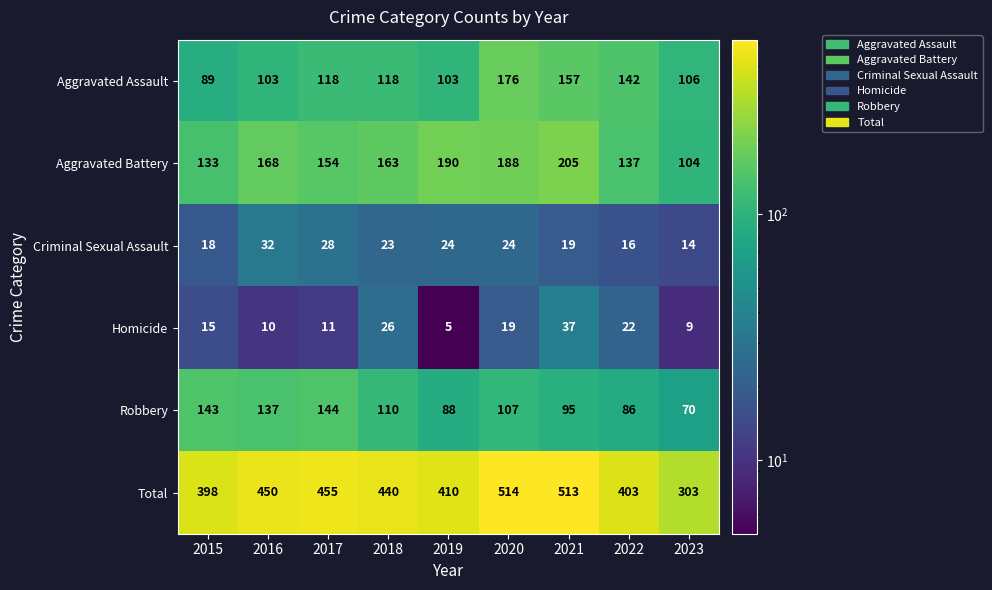

Where is Robbery nearest to the value 107?

2020